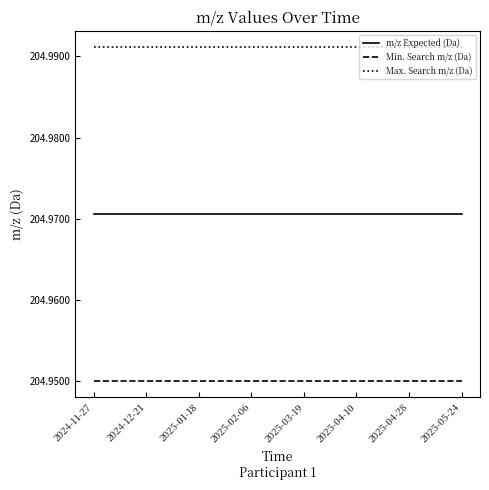

What position from the right is 2025-01-18?

6